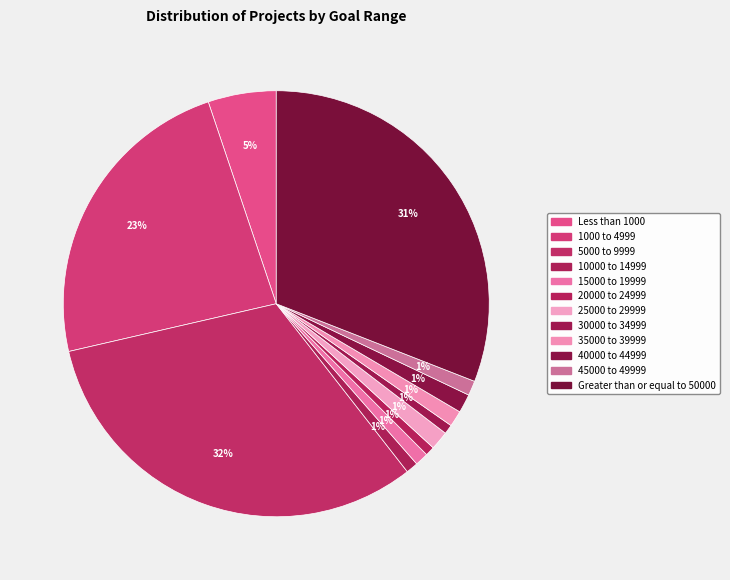

Does 35000 to 39999 account for over 50% of the chart?

No